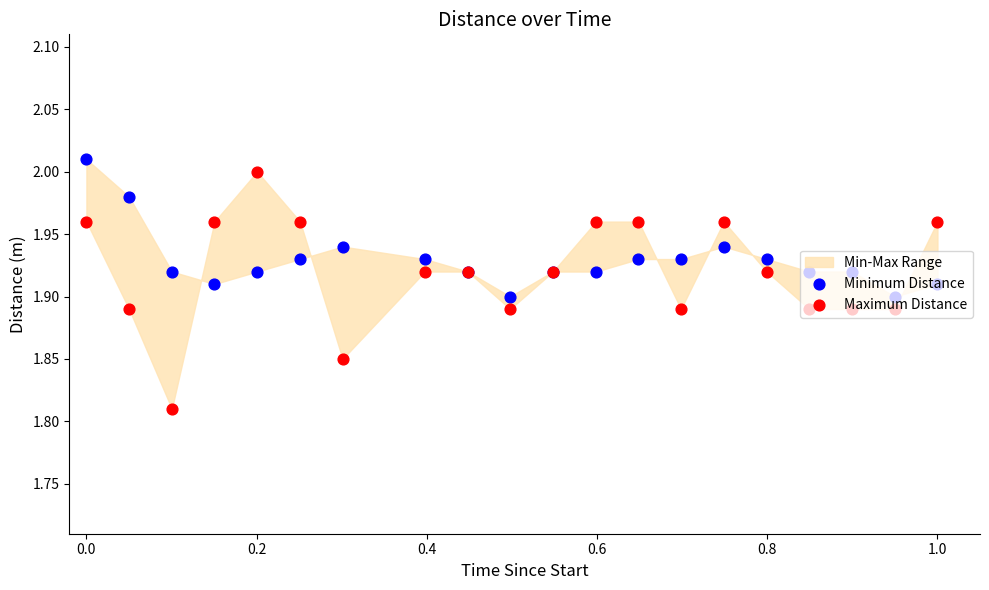

Which series reaches the maximum Y coordinate?

Minimum Distance